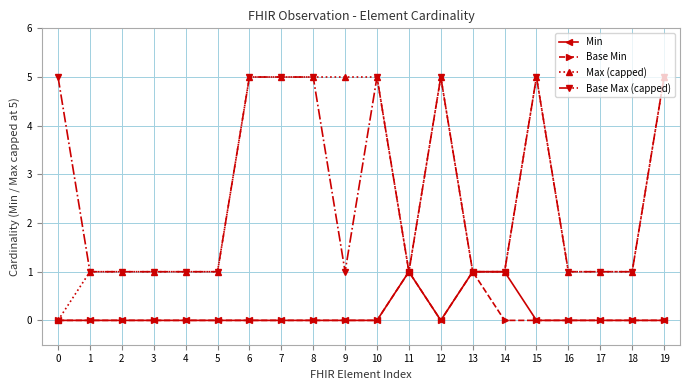

Read the Max (capped) value at 12.

5